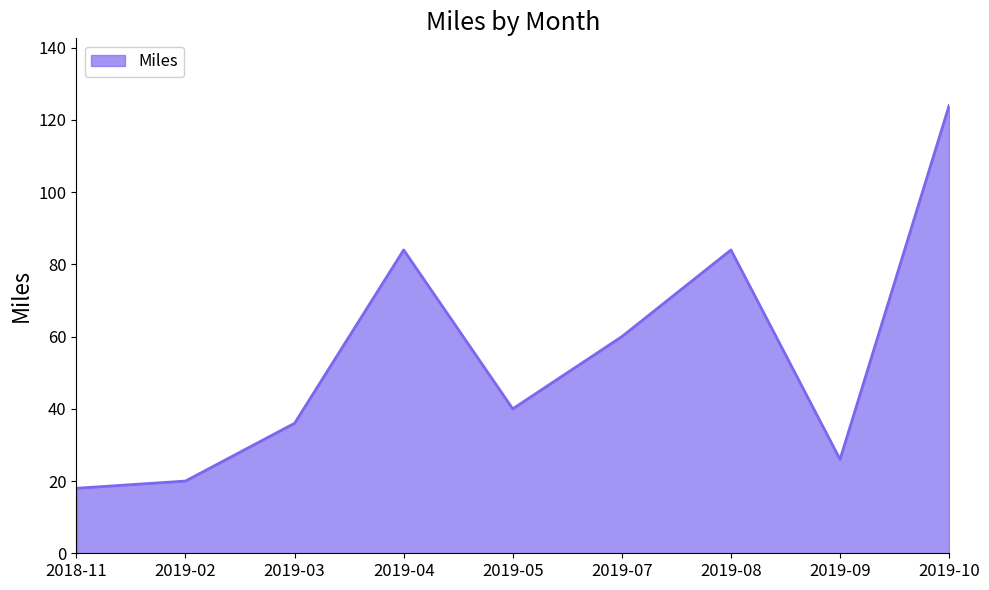

How many values are below 40?

4